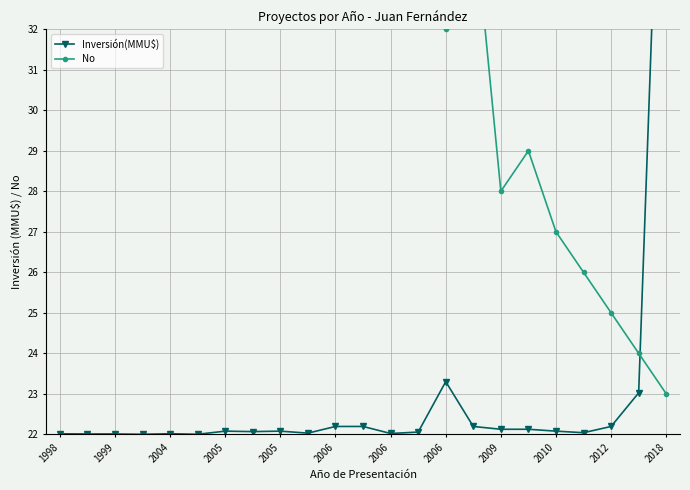

The value of No at 2006 is 39.0. True or false?

True